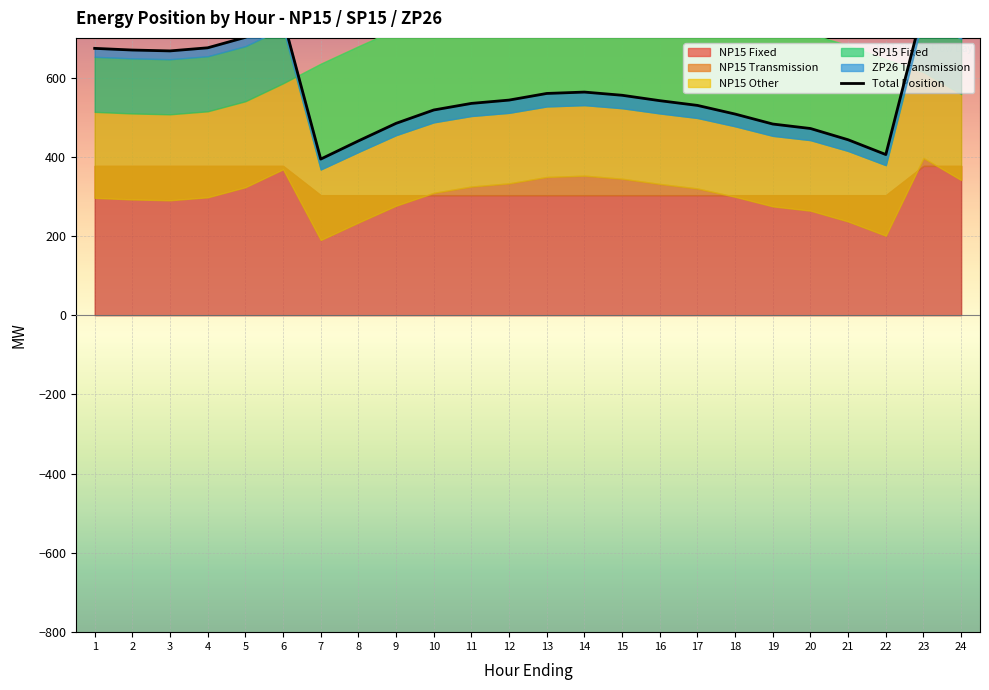

List the labels in order of value, smallest first.

7, 22, 8, 21, 20, 19, 9, 18, 10, 17, 11, 16, 12, 15, 13, 14, 3, 2, 1, 4, 5, 24, 6, 23